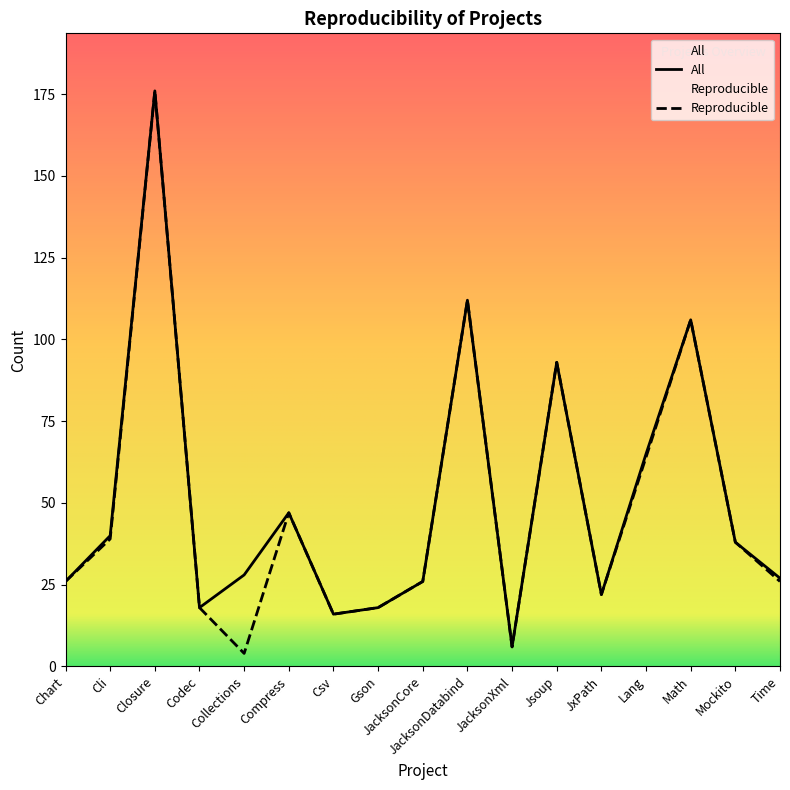

Read the Reproducible value at Mockito, to the nearest 10.

40